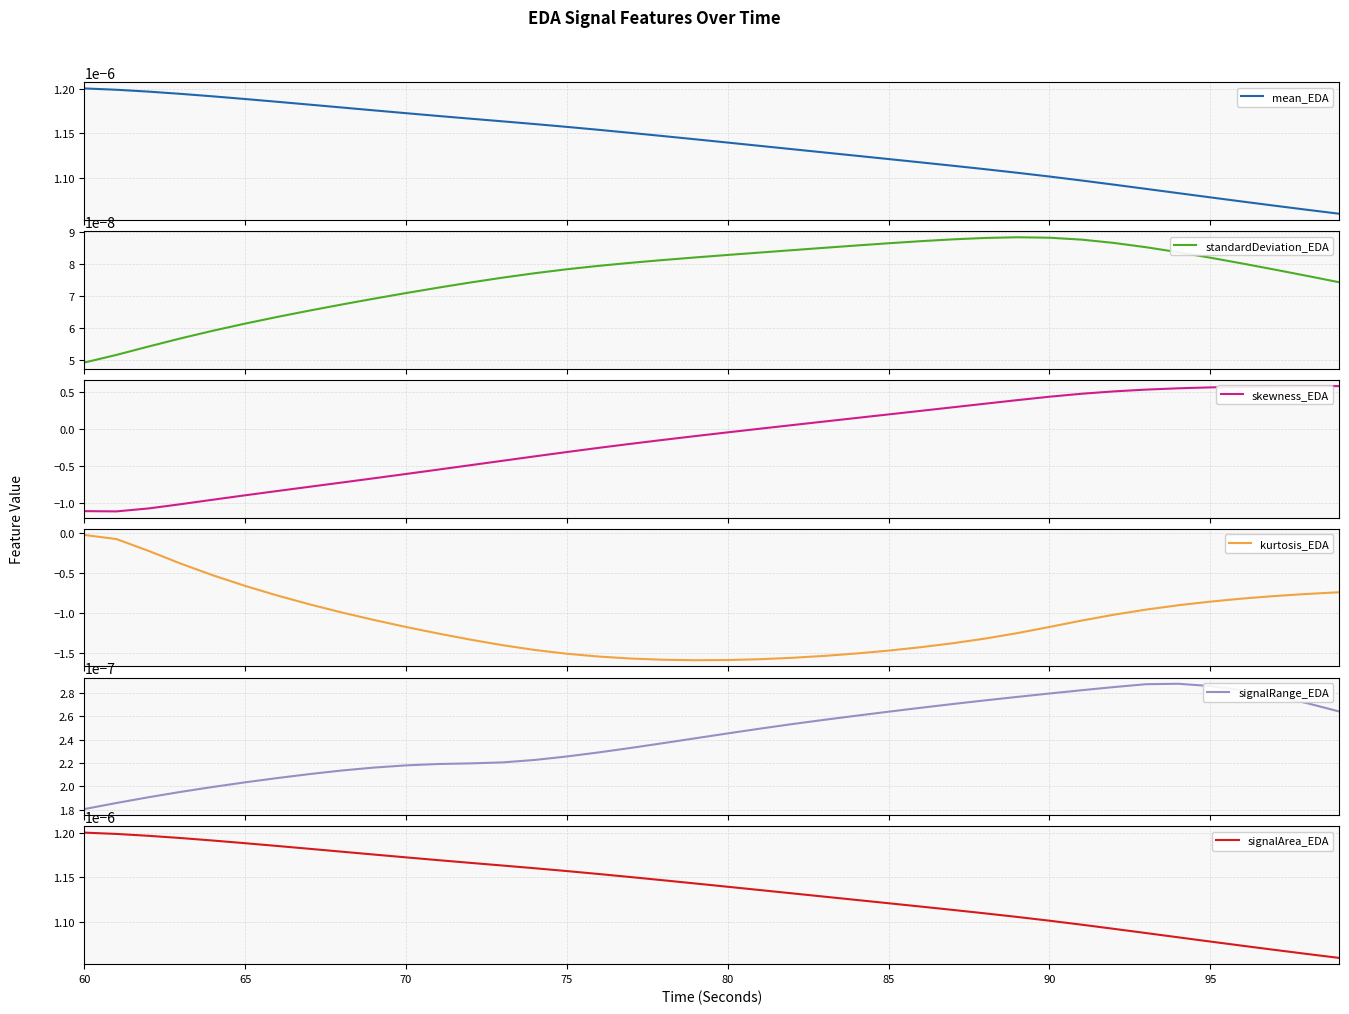

True or false: mean_EDA has a value of 0.0 at 28.

False